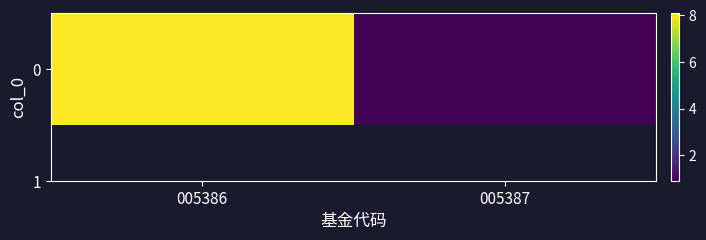

What is the approximate value at 005386?

8.1